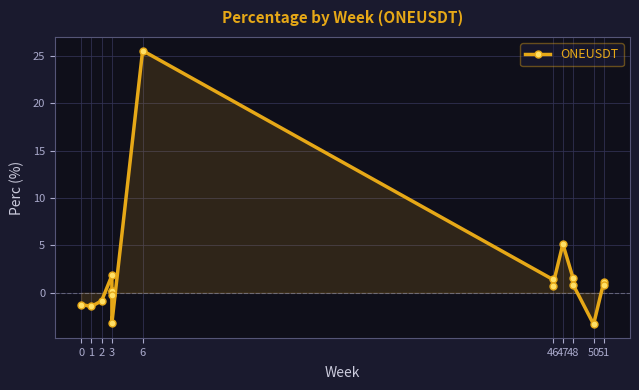

Where is the first local minimum?

1